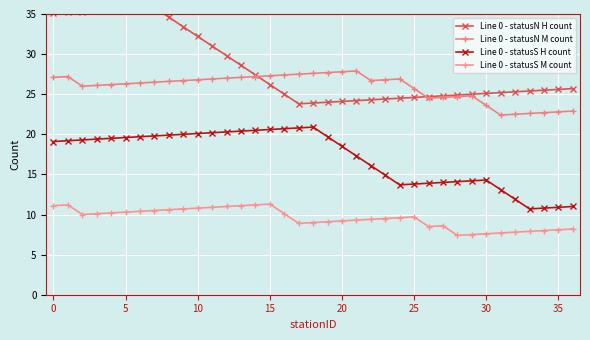

True or false: Line 0 - statusS M count and Line 0 - statusN H count cross at least once.

False